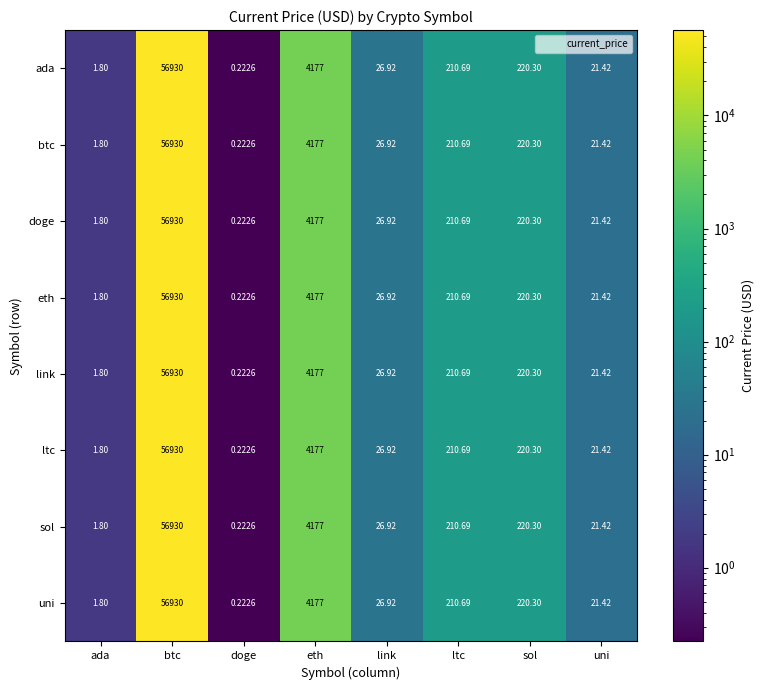

Where does the doge series first go above 210?

btc